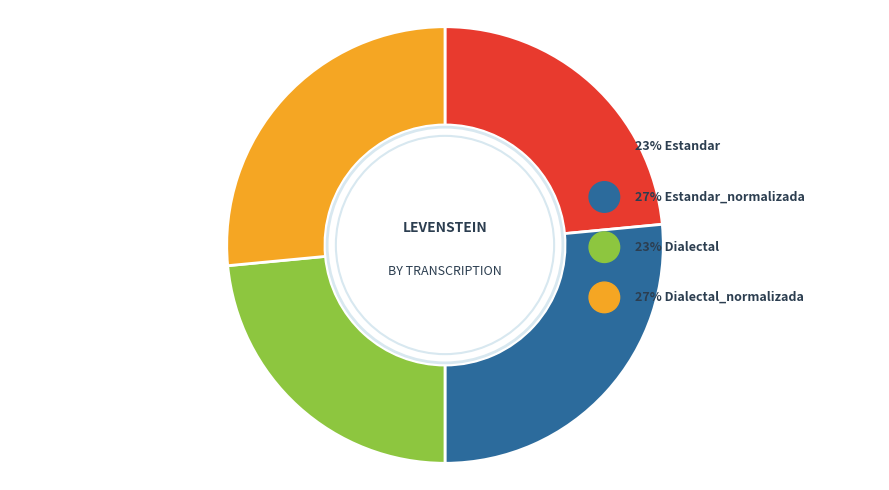

Is it true that Estandar is 37% of the pie?

False